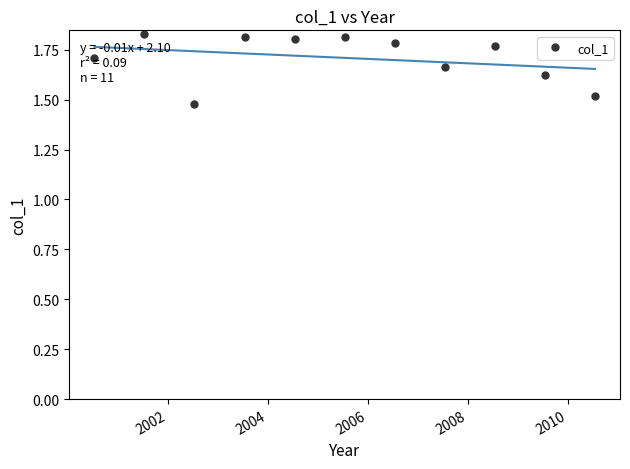

Reading right to left, transcribe all the data shown in this chart.

2010-07-15=1.5	2009-07-15=1.6	2008-07-15=1.8	2007-07-15=1.7	2006-07-15=1.8	2005-07-15=1.8	2004-07-15=1.8	2003-07-15=1.8	2002-07-15=1.5	2001-07-15=1.8	2000-07-15=1.7